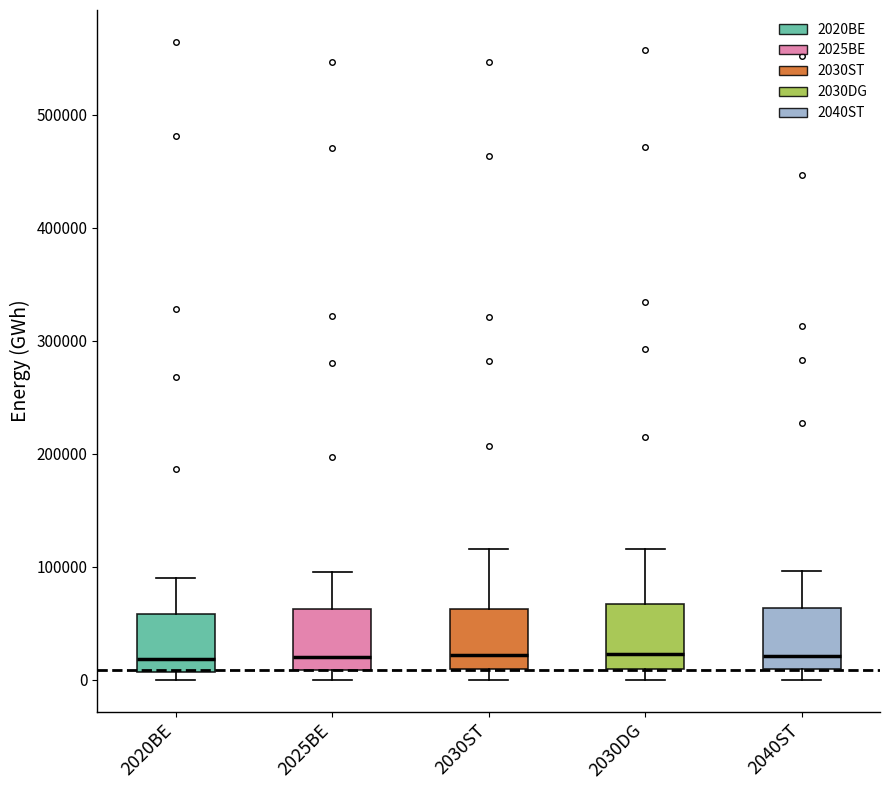

Reading left to right, transcribe this box plot: for each box, give where its median line is, the range the box spans, and where its two whiskers end, as read against the y-axis. The values are not printed on the chart, so give them approximately, as read against the axis.

2020BE: median 20000, box 10000 to 60000, whiskers 0 to 90000
2025BE: median 20000, box 10000 to 60000, whiskers 0 to 100000
2030ST: median 20000, box 10000 to 60000, whiskers 0 to 120000
2030DG: median 20000, box 10000 to 70000, whiskers 0 to 120000
2040ST: median 20000, box 10000 to 60000, whiskers 0 to 100000